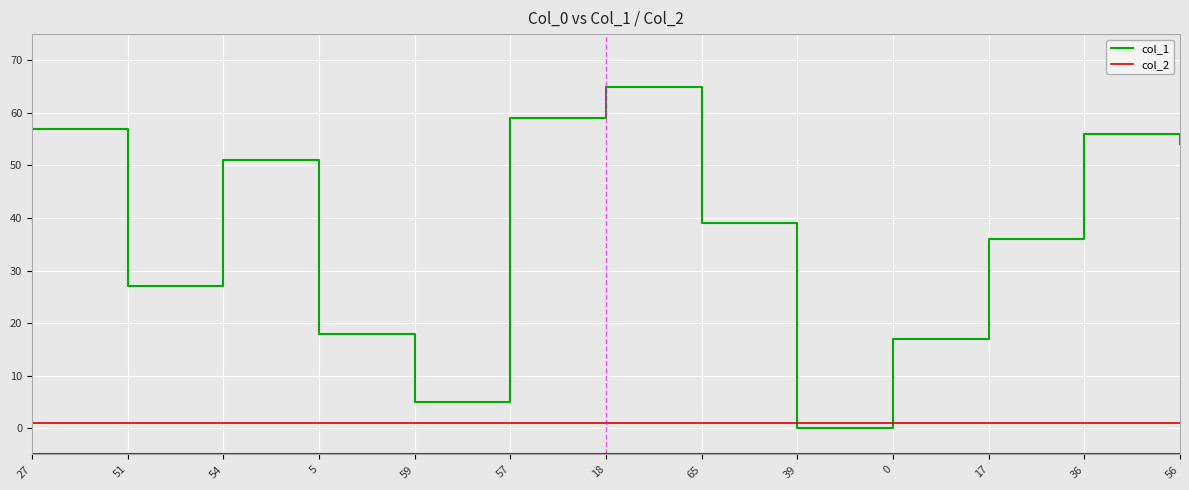

What are all the series names shown in the legend?

col_1, col_2